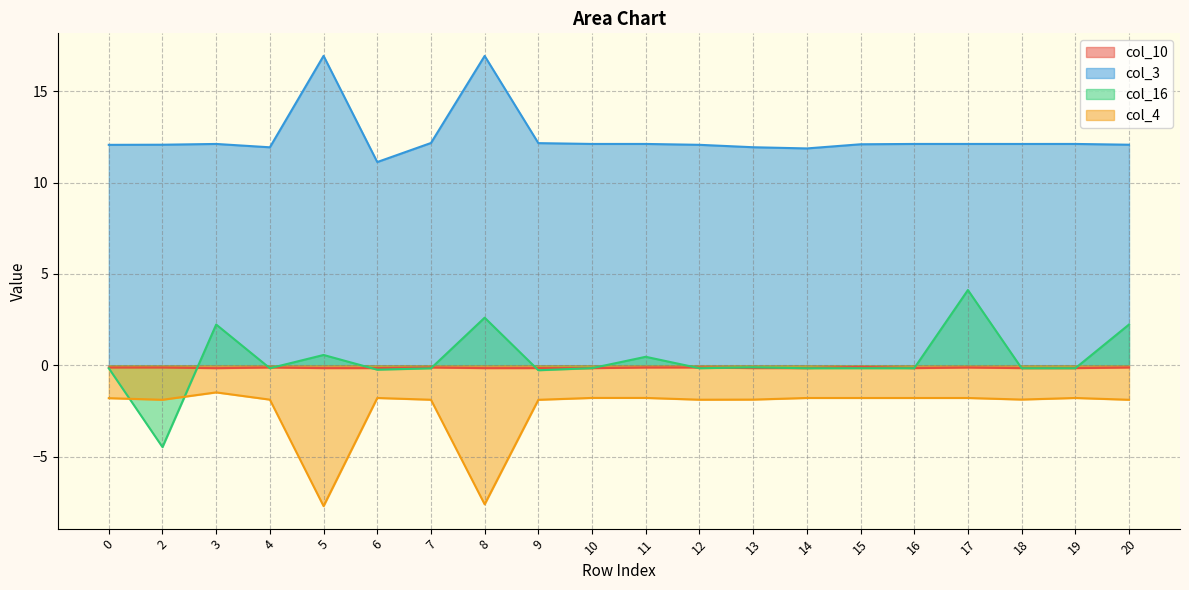

At which category does col_16 reach its first local valley?

2